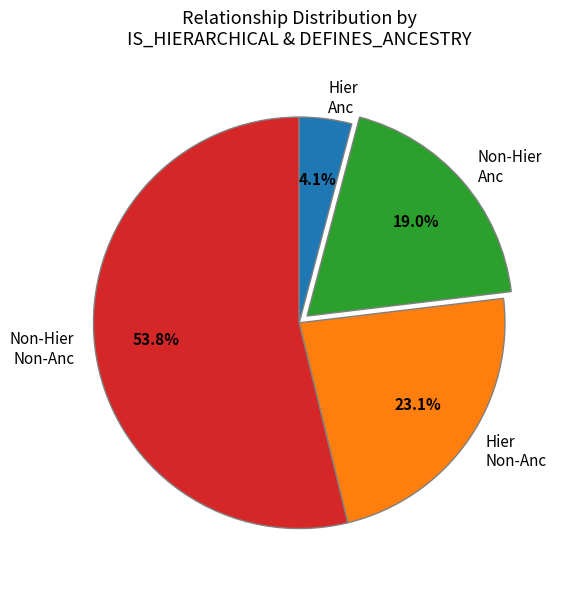

Which slice represents more than half of the pie?

Non-Hier Non-Anc